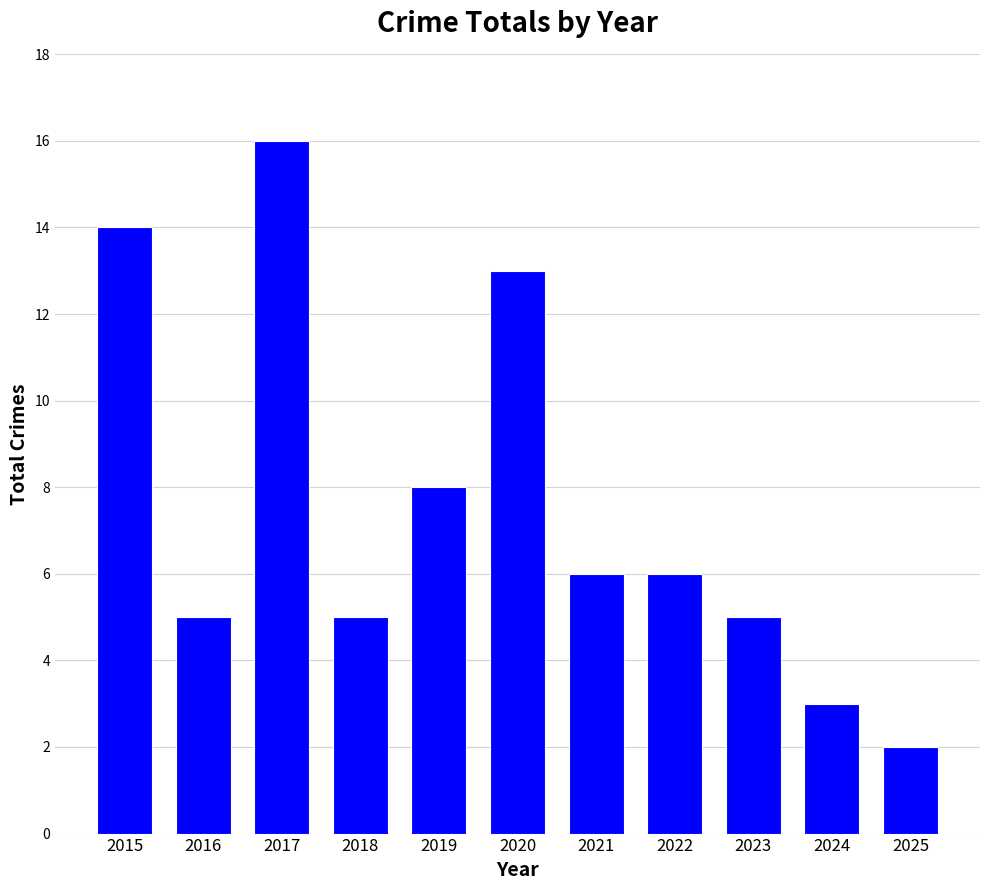

What is the sum of the values at 2025 and 2018?

7